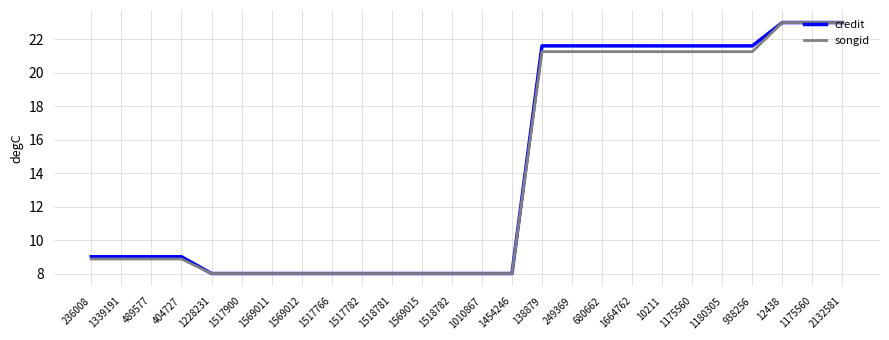

At how many categories does at least one series exceed 19?

11